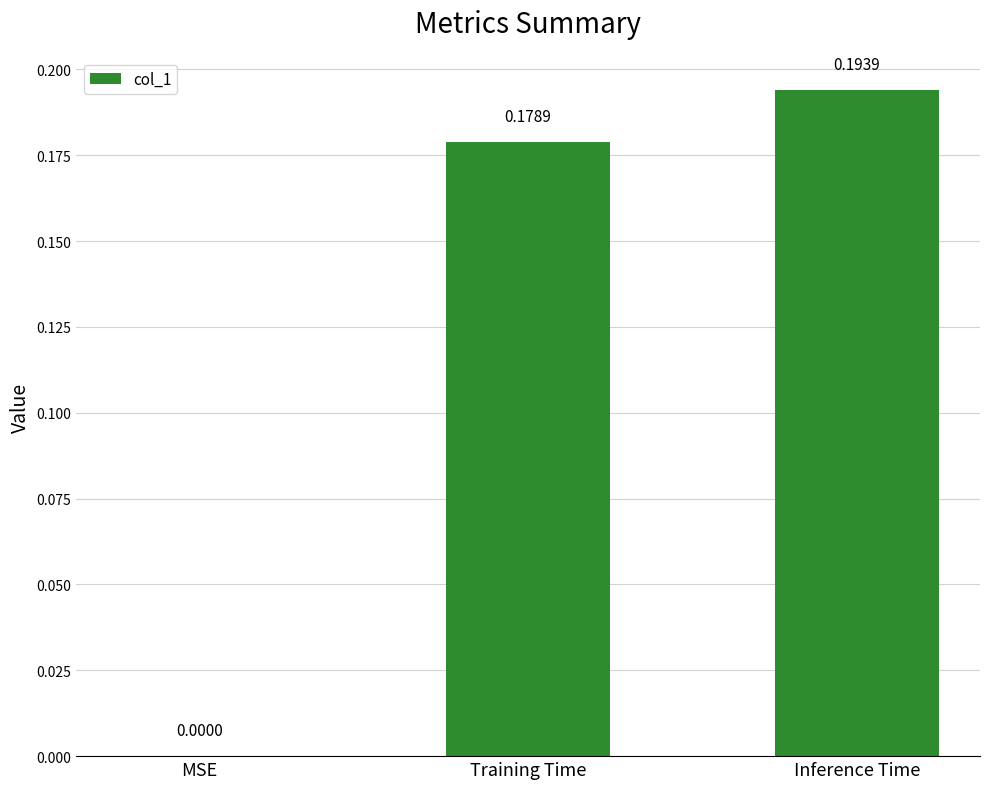

Which category has the highest value across all series?

Inference Time